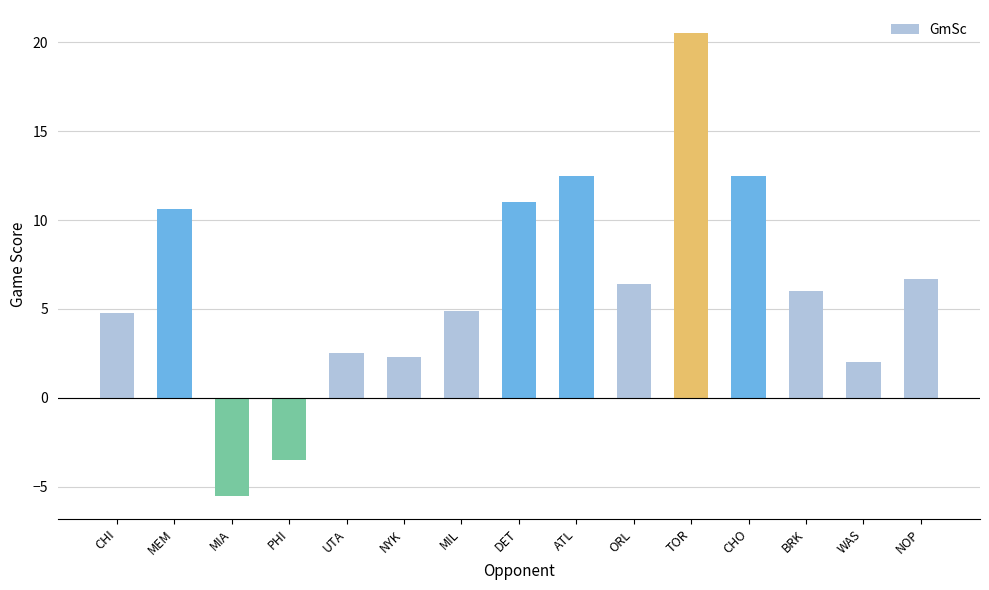

What is the smallest value displayed?

-5.5